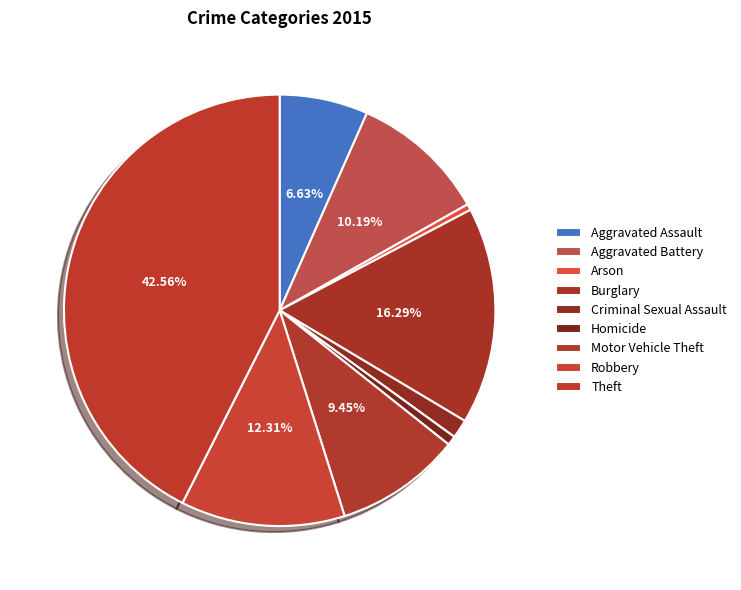

To the nearest percent, what percentage of the pie is Aggravated Battery?

10%